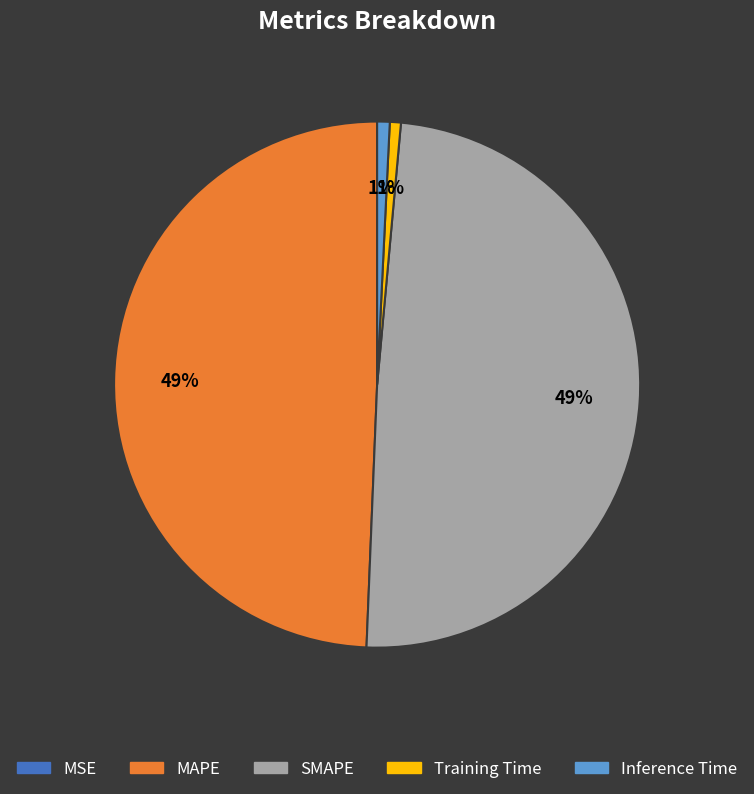

To the nearest percent, what is the difference between the largest and smallest slice percentages?

49%